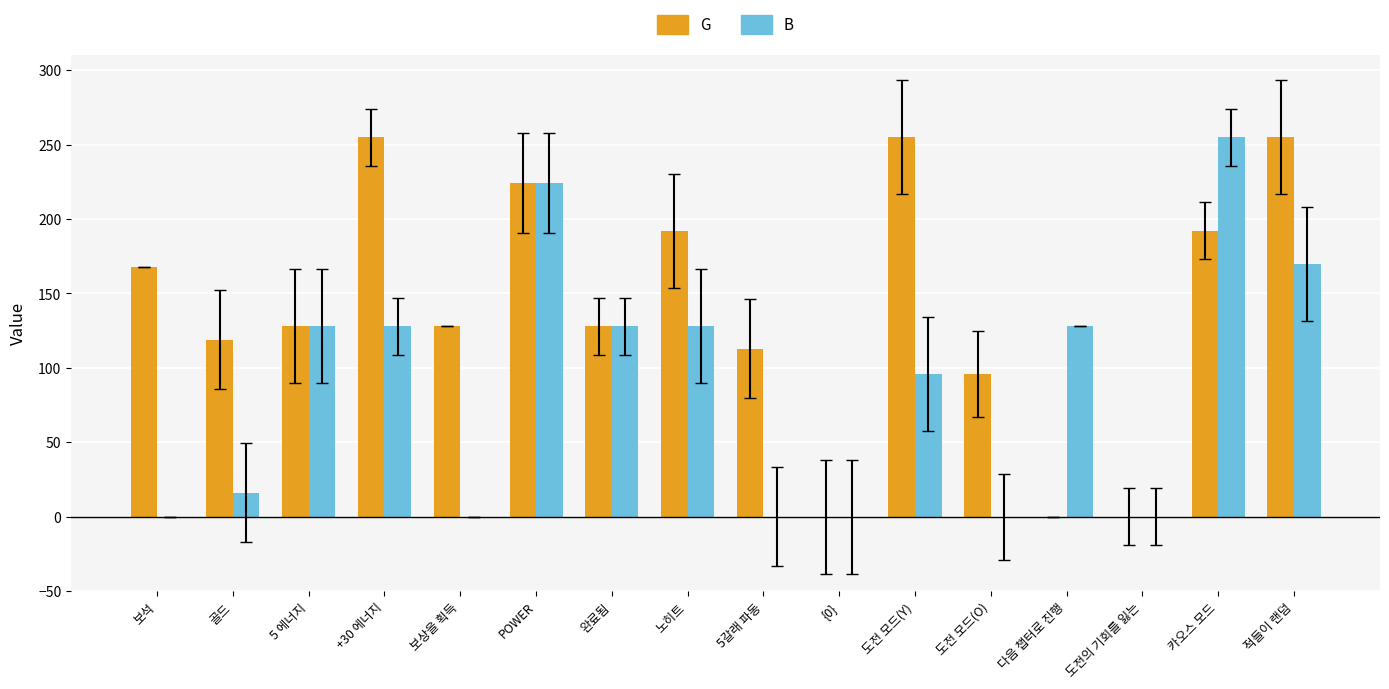

Count the number of data series in this chart.

2